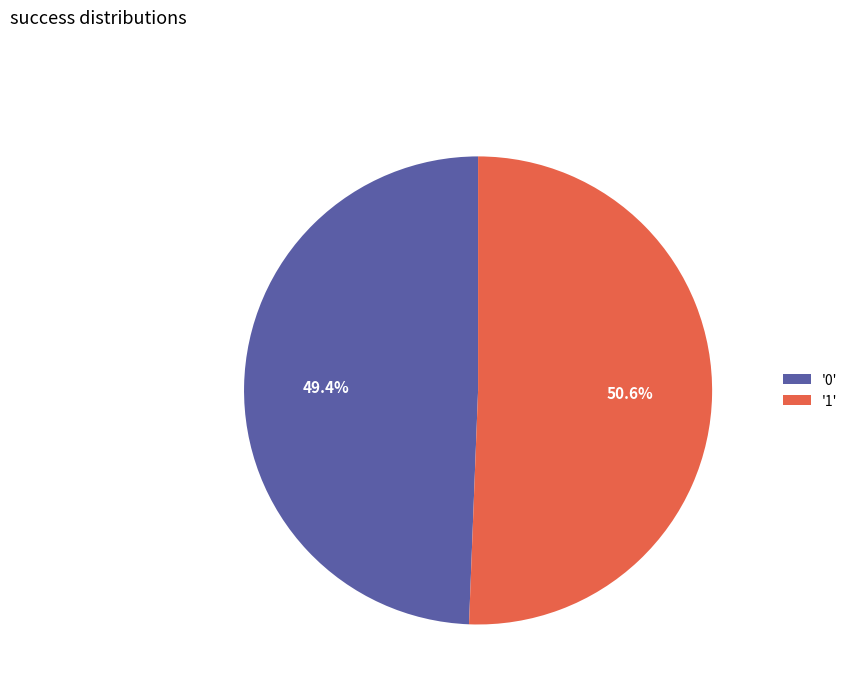

Which category accounts for the majority?

'1'